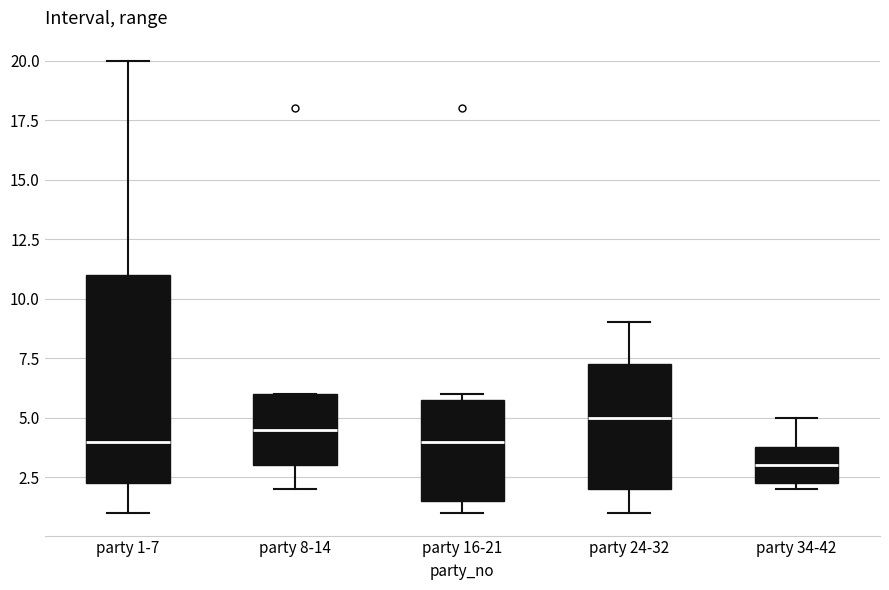

Which box has the highest median line?

party 24-32